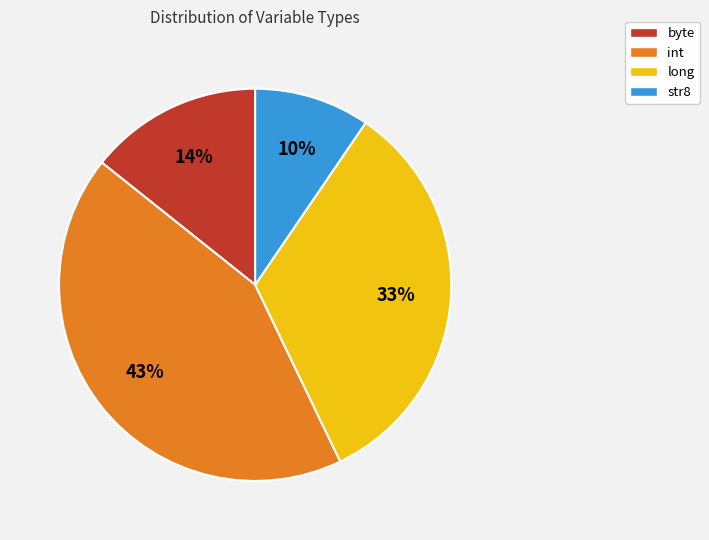

Does int represent more than half of the total?

No